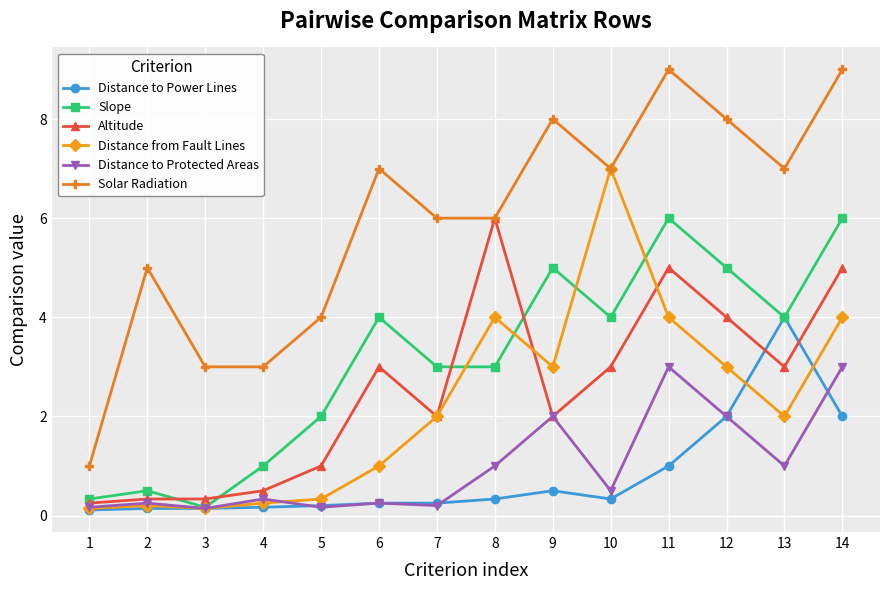

What is the lowest value of the Distance to Power Lines series?

0.1